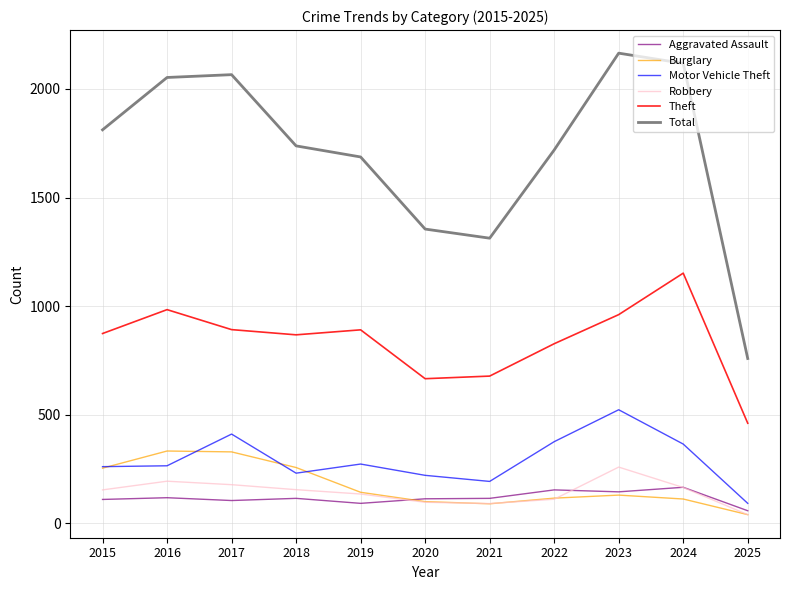

What is the maximum value for Burglary?

333